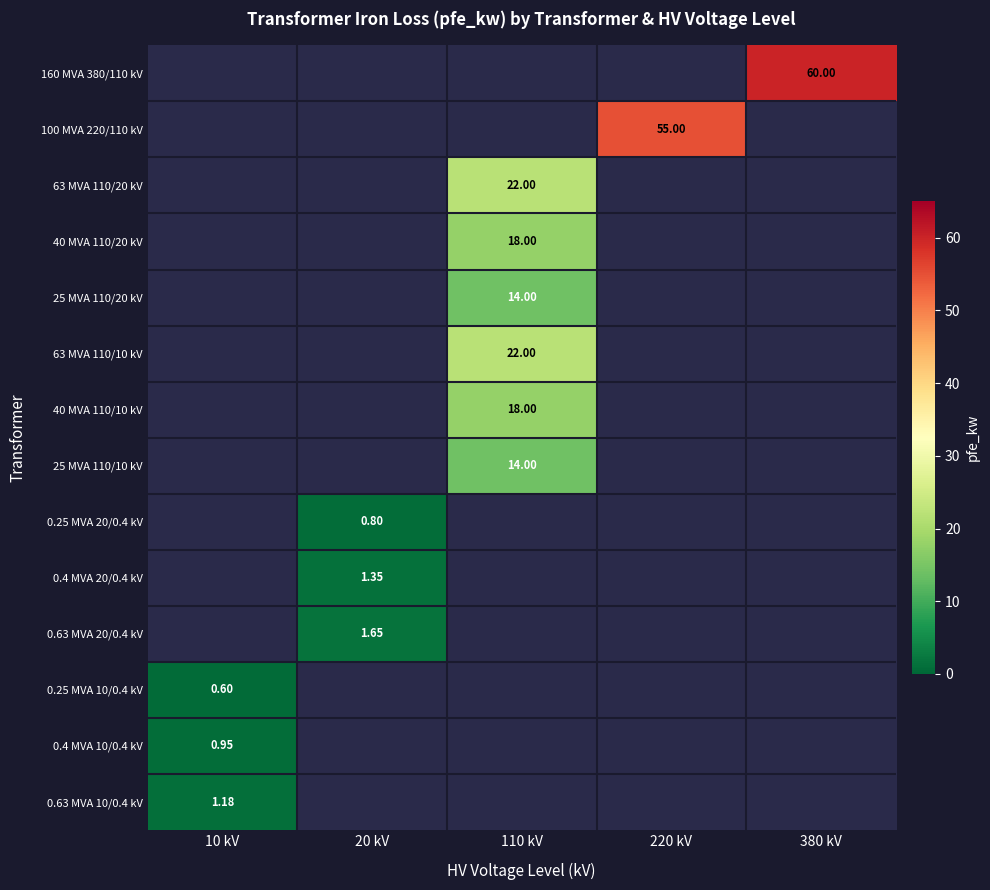

Which has a higher value, 220 kV or 110 kV?

110 kV